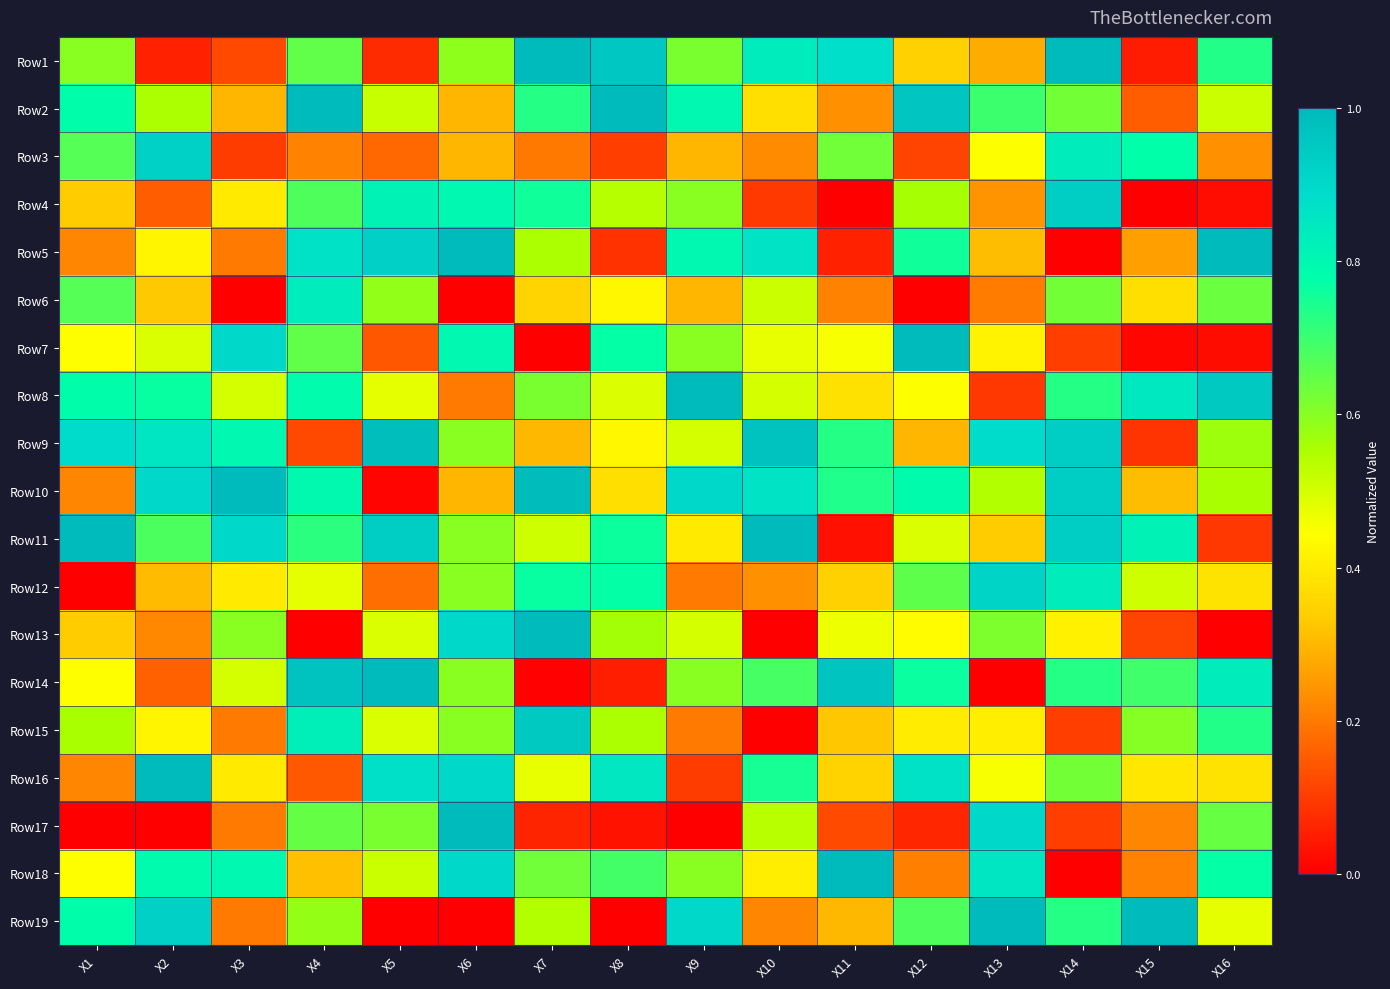

What is the total value across all series at X14?

11.2